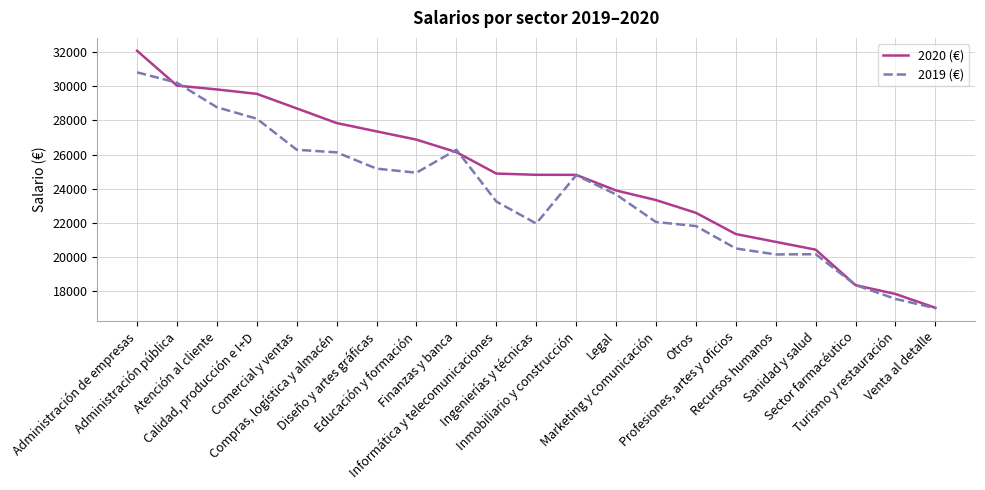

Rank the series by their average value, from lowest to highest.

2019 (€), 2020 (€)